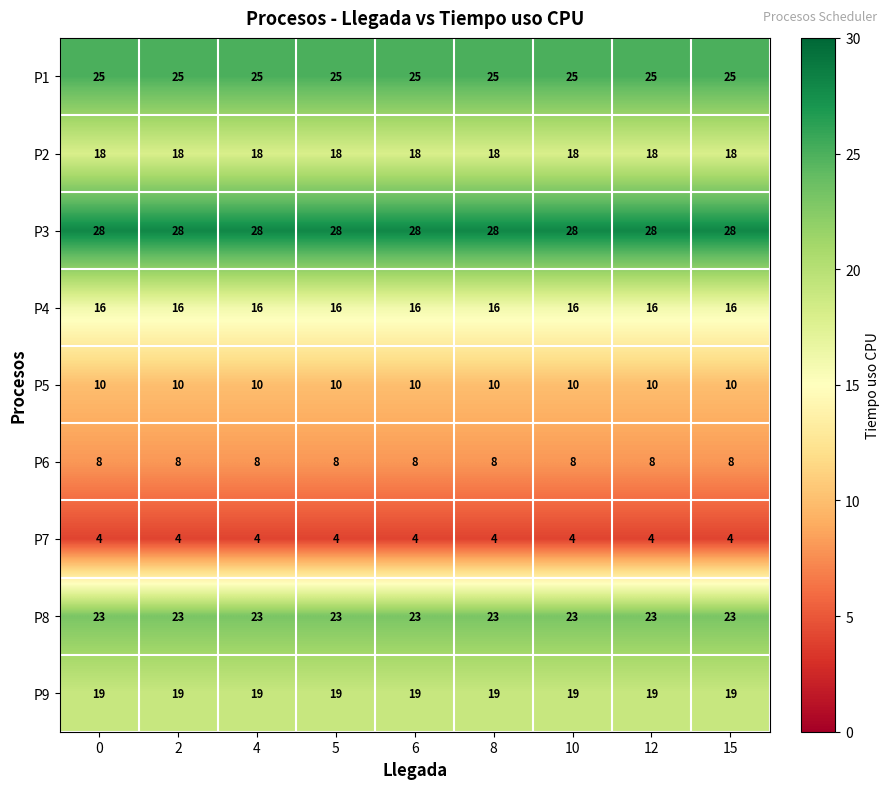

What is the spread (max minus min) of values at 15?

24